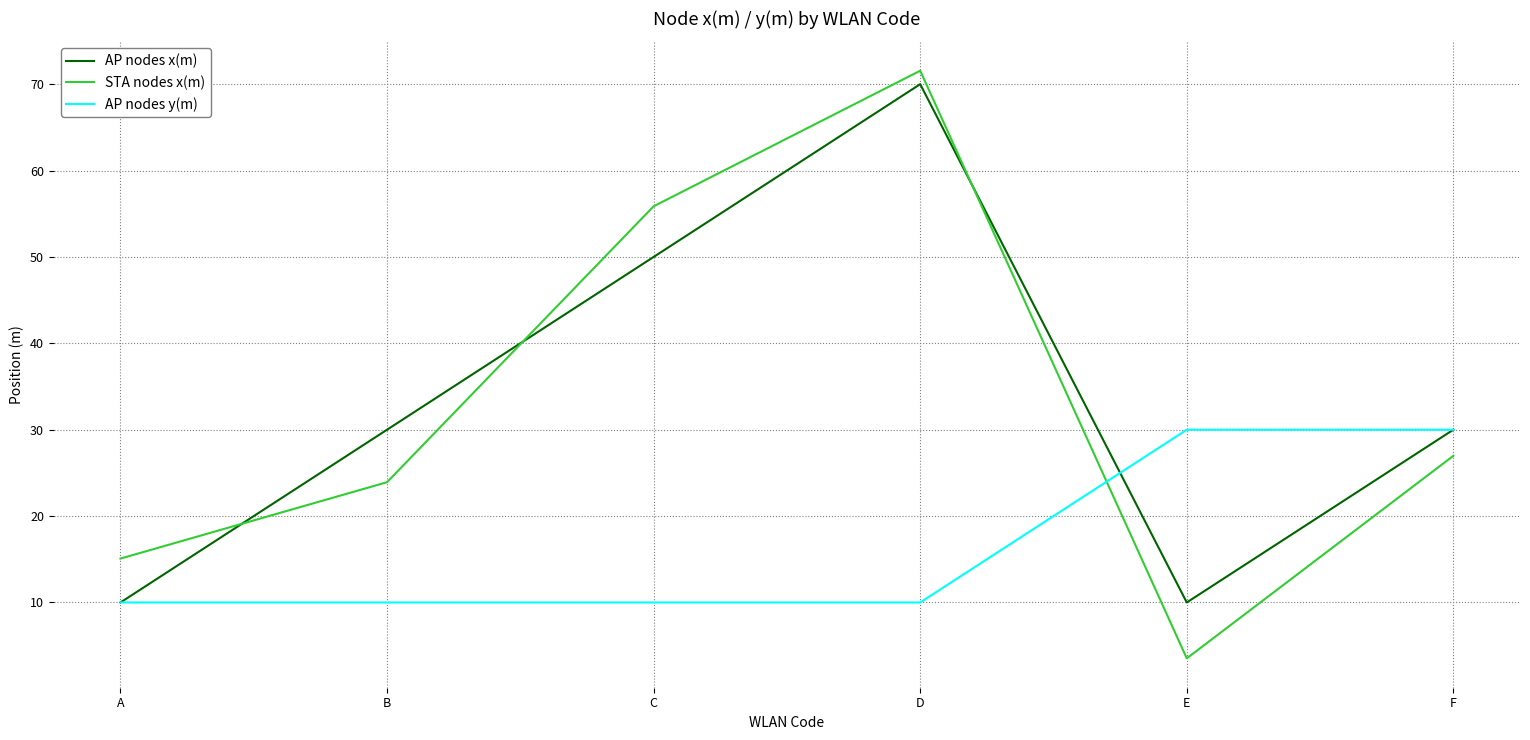

What is the minimum value for STA nodes x(m)?

3.5